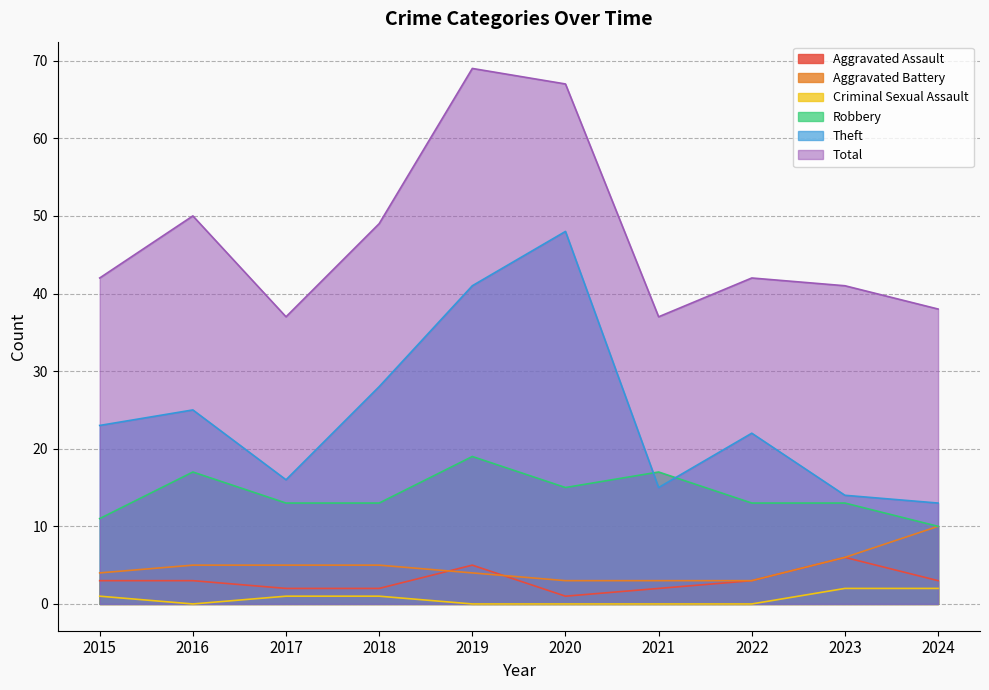

At which label does Robbery reach its minimum?

2024